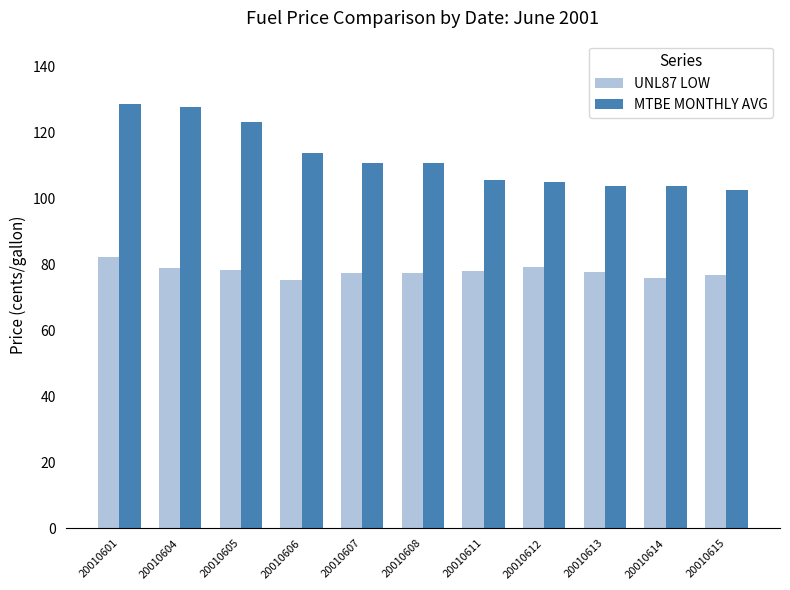

True or false: MTBE MONTHLY AVG has a value of 182.3 at 20010612.

False